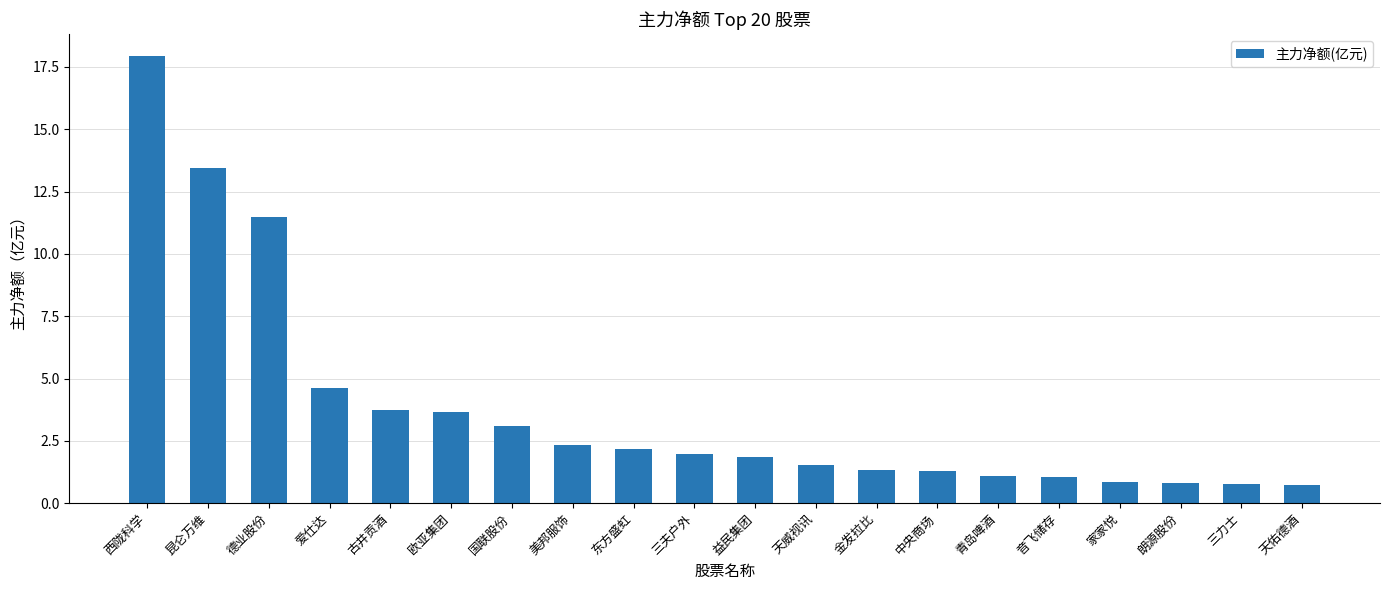

What is the label of the 11th bar from the right?

三夫户外